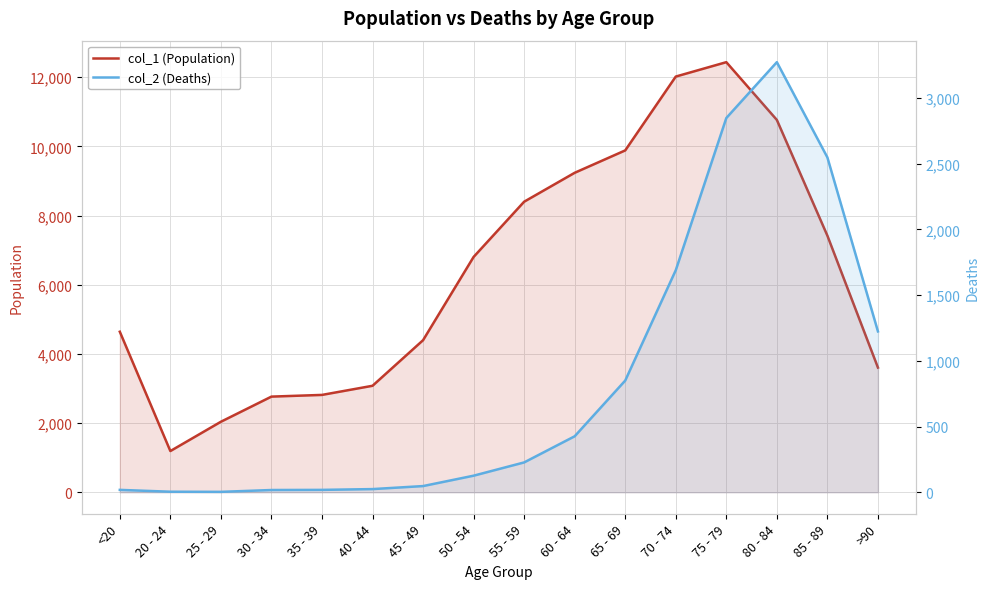

Which series has the widest spread of values?

col_1 (Population)